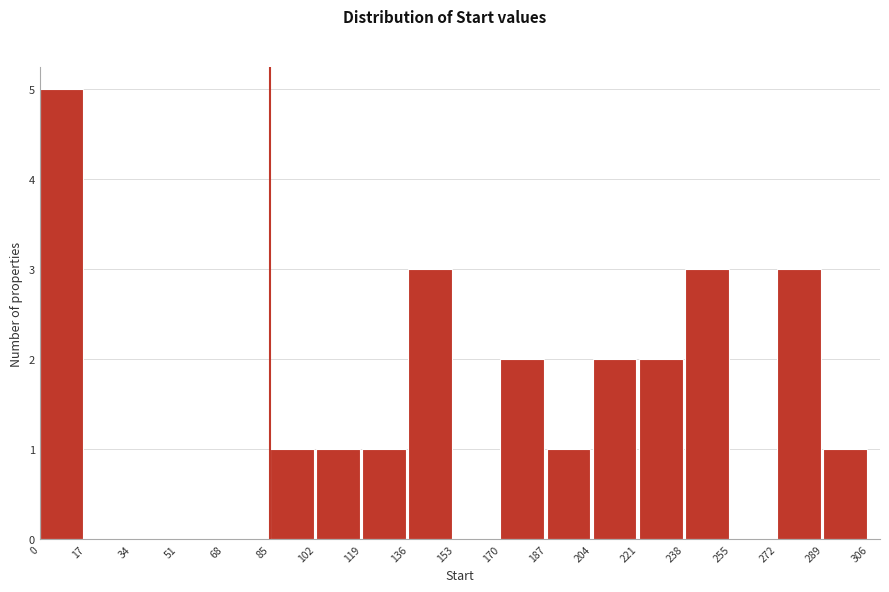

Reading left to right, transcribe this chart: for each bar, give the range it covers on the x-axis and its height. The values are not printed on the chart, so give them approximately, as read against the axis.

0 to 17: 5
17 to 34: 0
34 to 51: 0
51 to 68: 0
68 to 85: 0
85 to 102: 1
102 to 119: 1
119 to 136: 1
136 to 153: 3
153 to 170: 0
170 to 187: 2
187 to 204: 1
204 to 221: 2
221 to 238: 2
238 to 255: 3
255 to 272: 0
272 to 289: 3
289 to 306: 1